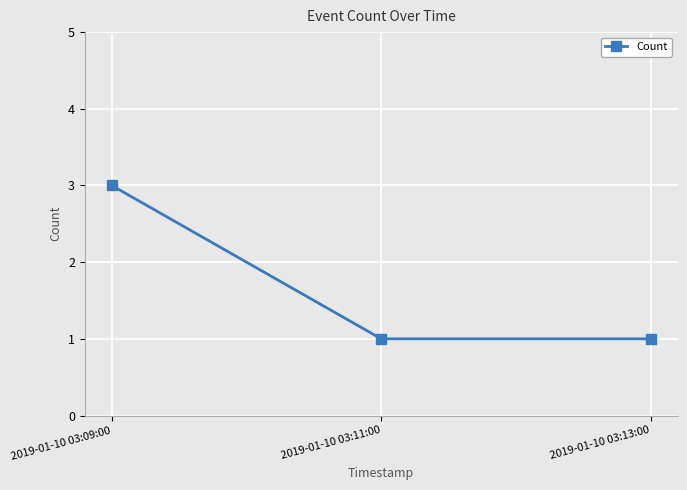

What position from the right is 2019-01-10 03:13:00?

1